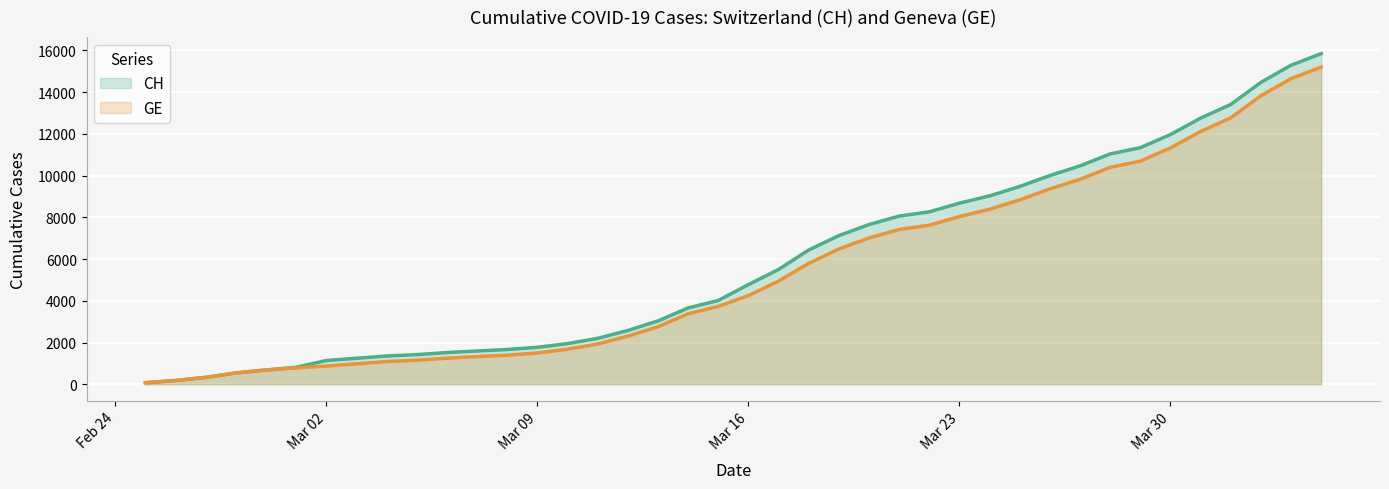

How many series are shown in this chart?

2